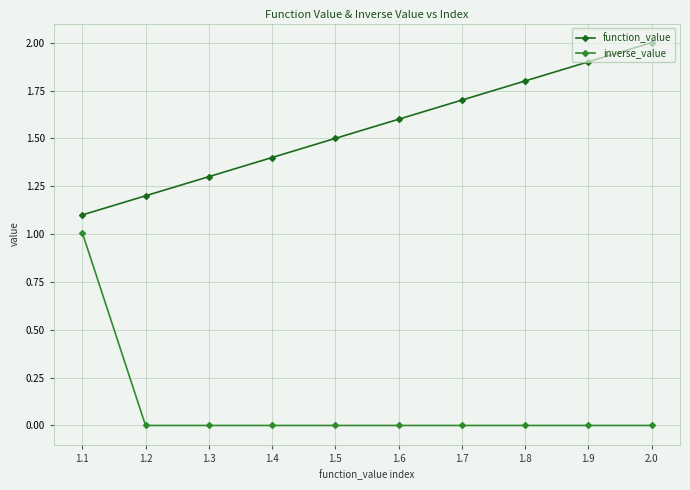

What is the sum of all inverse_value values?

1.0